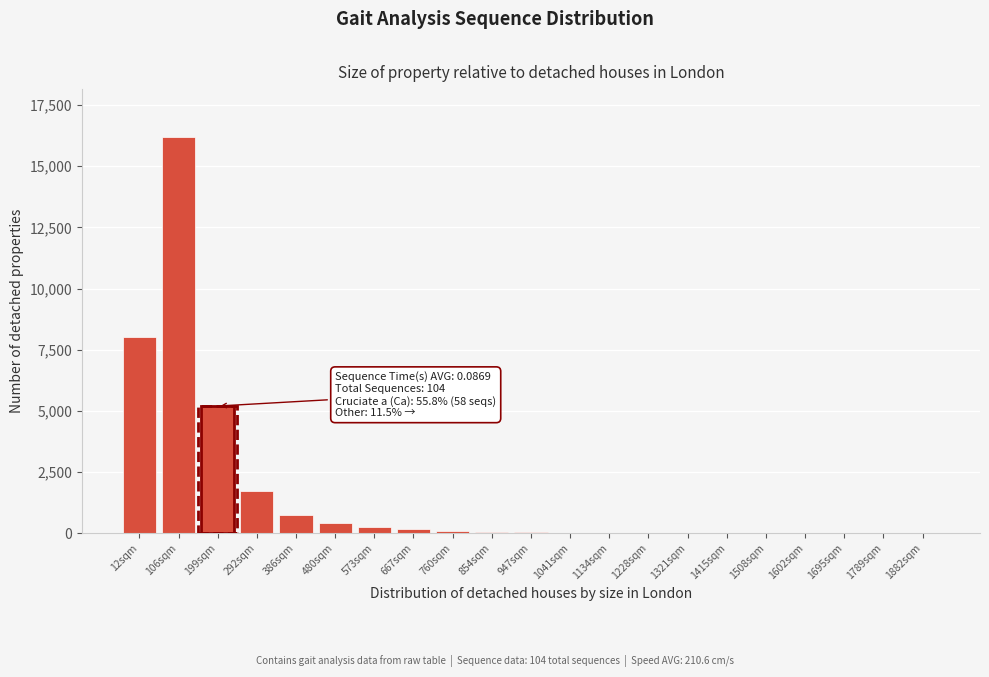

Which label corresponds to the largest value in the chart?

106sqm